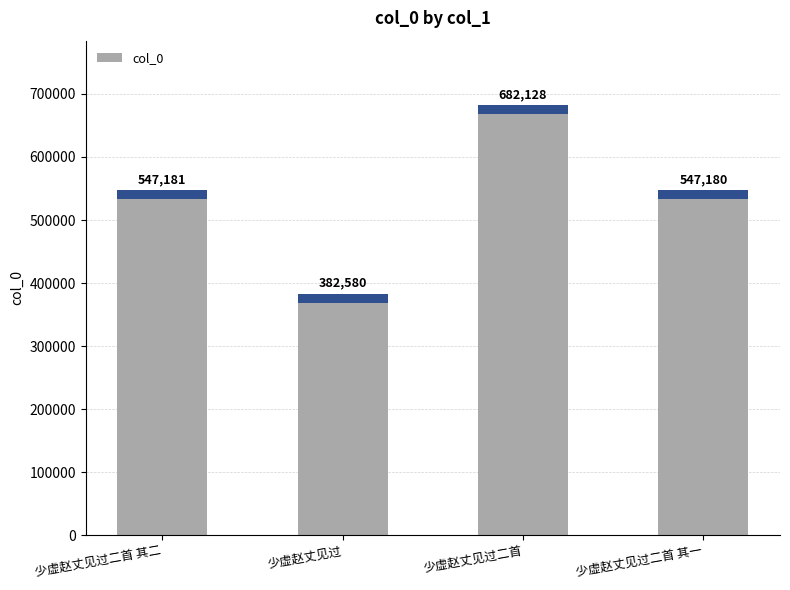

What is the value of the 4th bar from the left?

547180